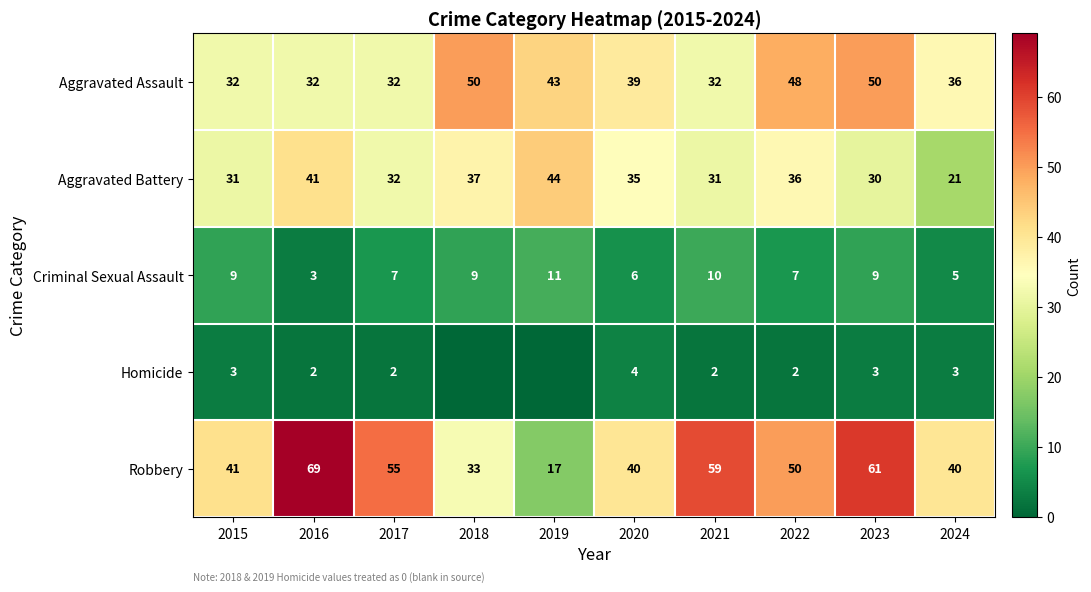

Is it true that Homicide equals 2 at 2023?

False